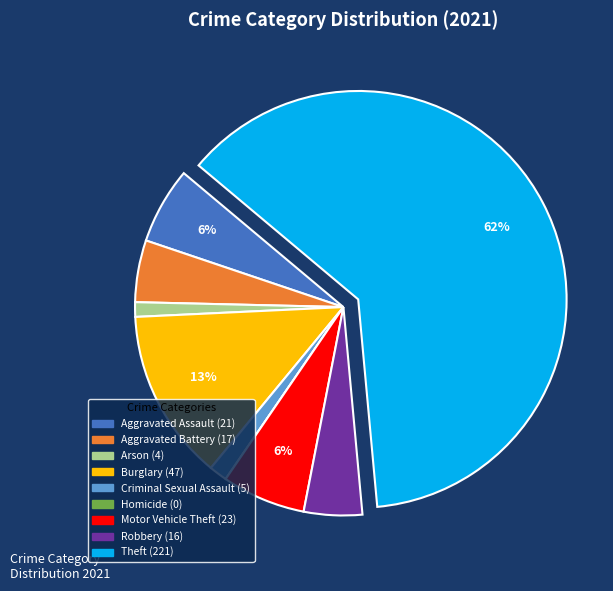

Is it true that Motor Vehicle Theft is 6% of the pie?

True